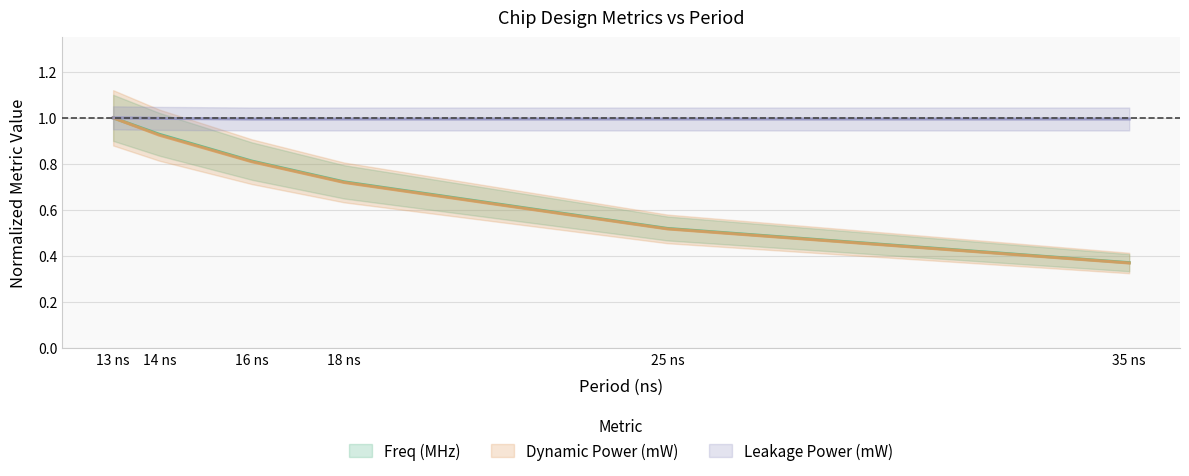

What is the sum of the Freq (MHz) values at 18 ns and 35 ns?

1.1